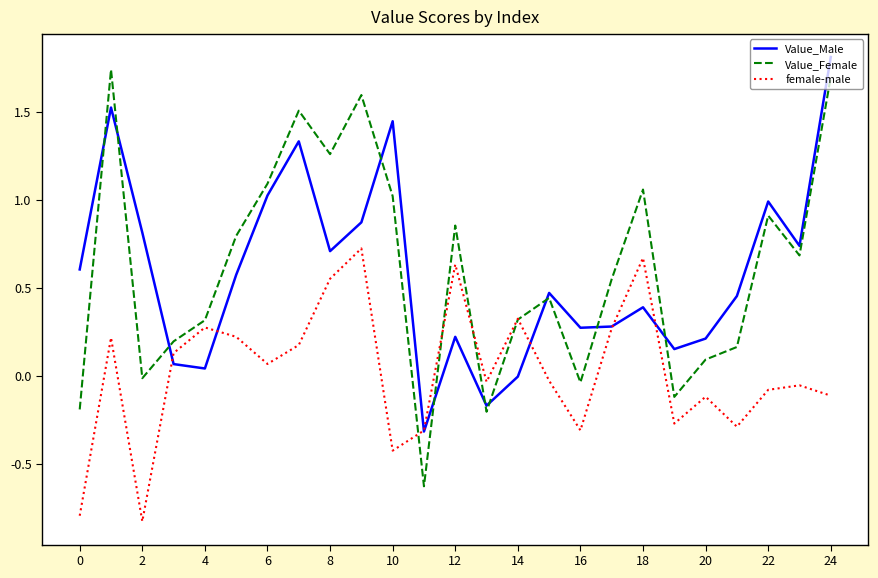

What is the minimum value for Value_Female?

-0.6